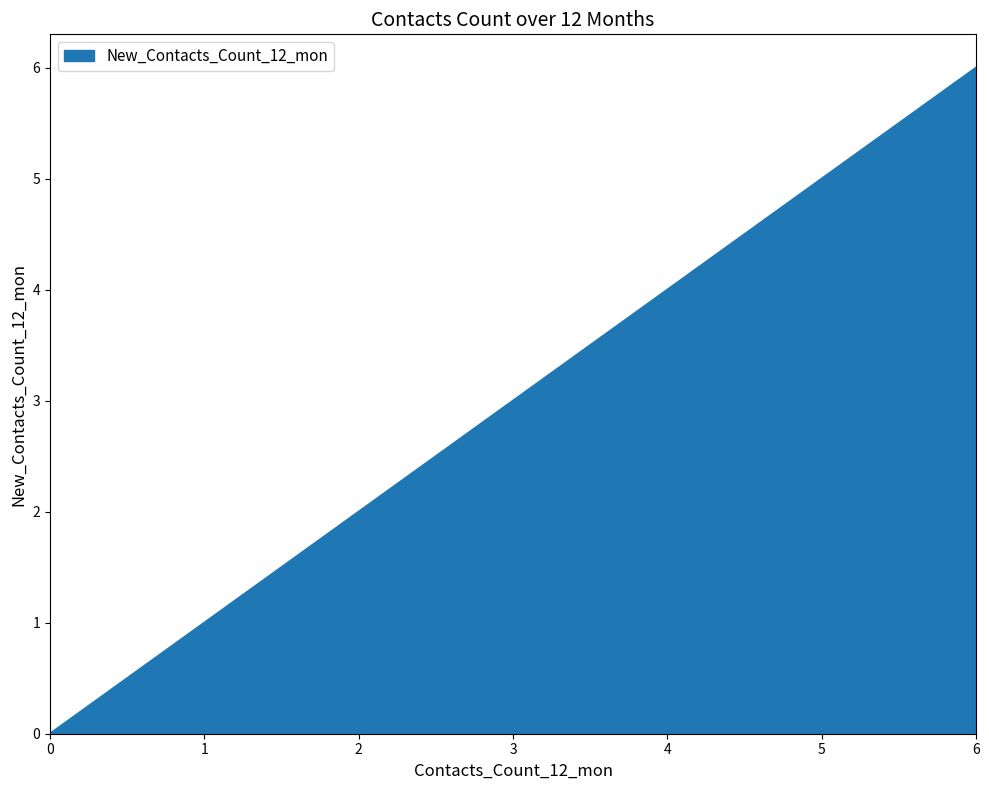

True or false: there are more than 2 points higher than both neighbors.

False